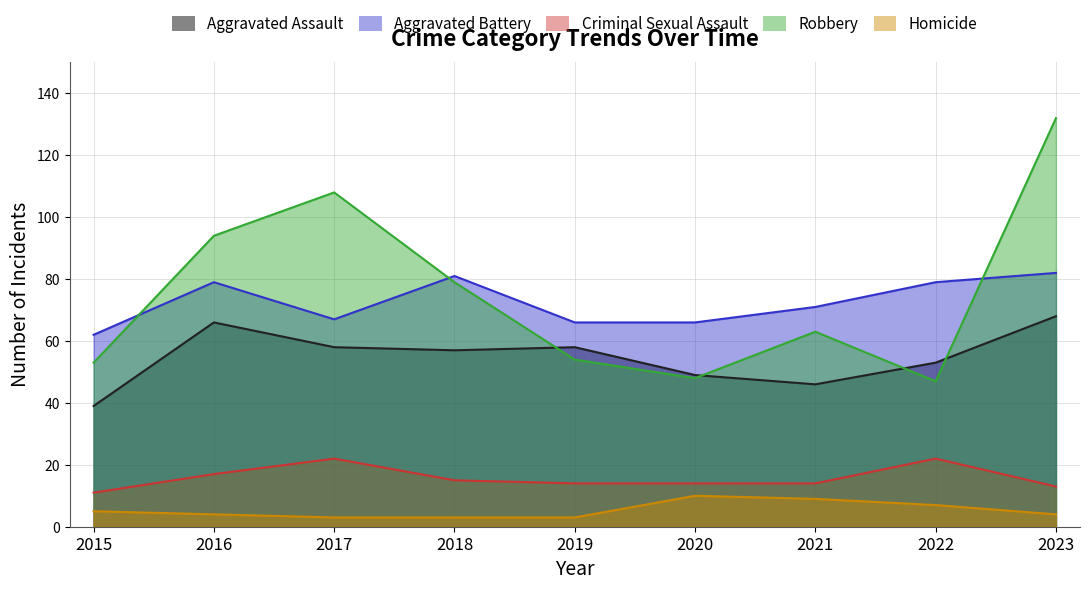

After their last crossing, which series has the higher values: Robbery or Aggravated Assault?

Robbery